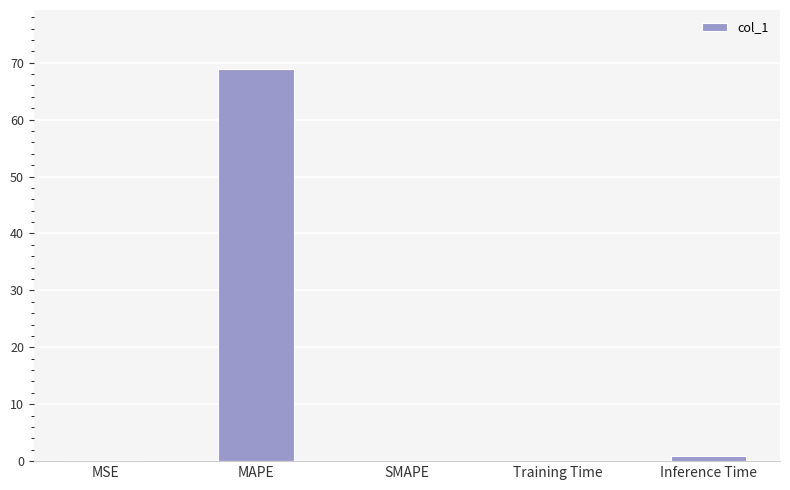

The value at Inference Time is 0.9. True or false?

True